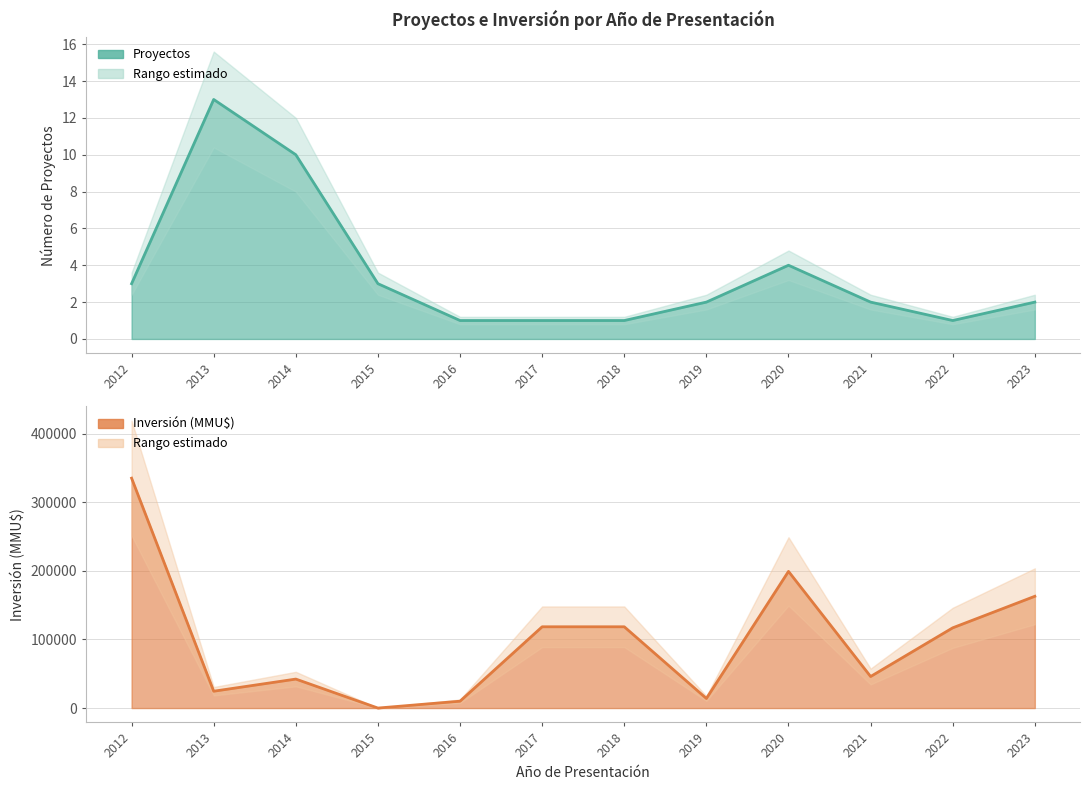

Count the number of data series in this chart.

2